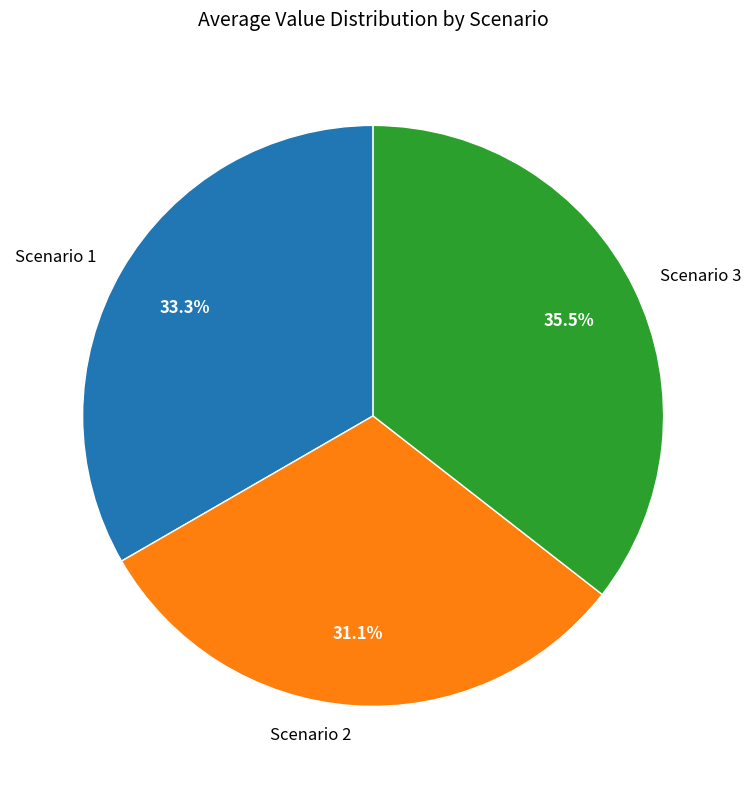

Combined, do Scenario 3 and Scenario 2 account for over 50%?

Yes